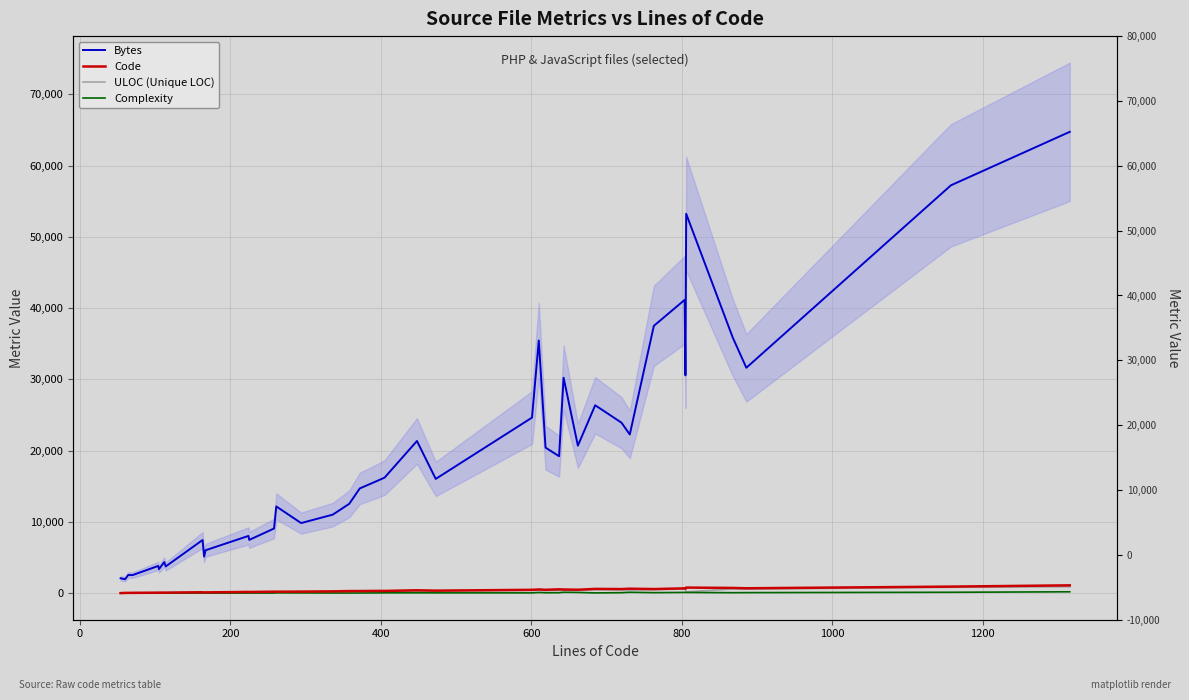

List the series in order of their peak value, highest first.

Bytes, Code, ULOC (Unique LOC), Complexity